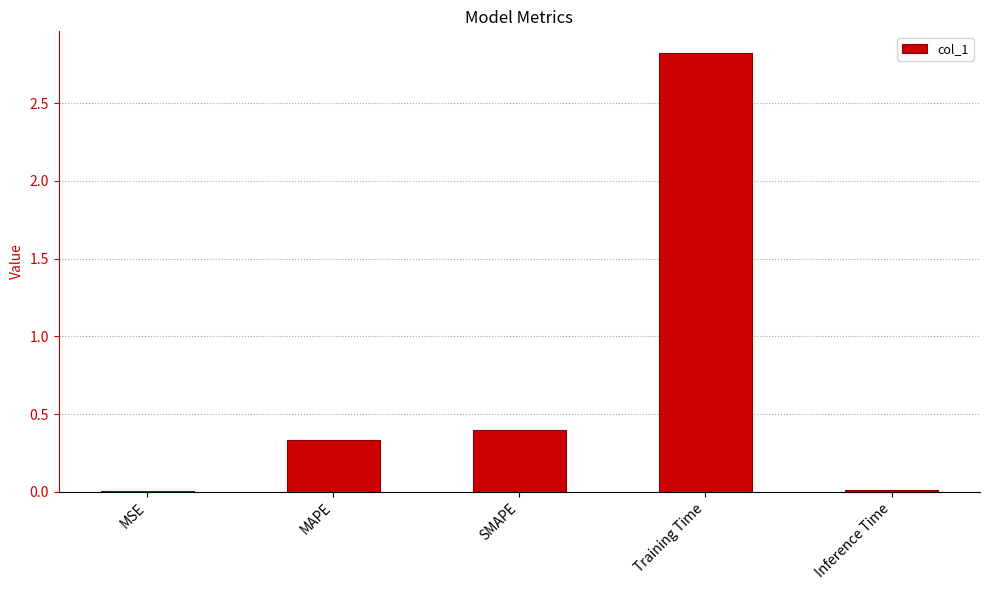

How many series are shown in this chart?

1